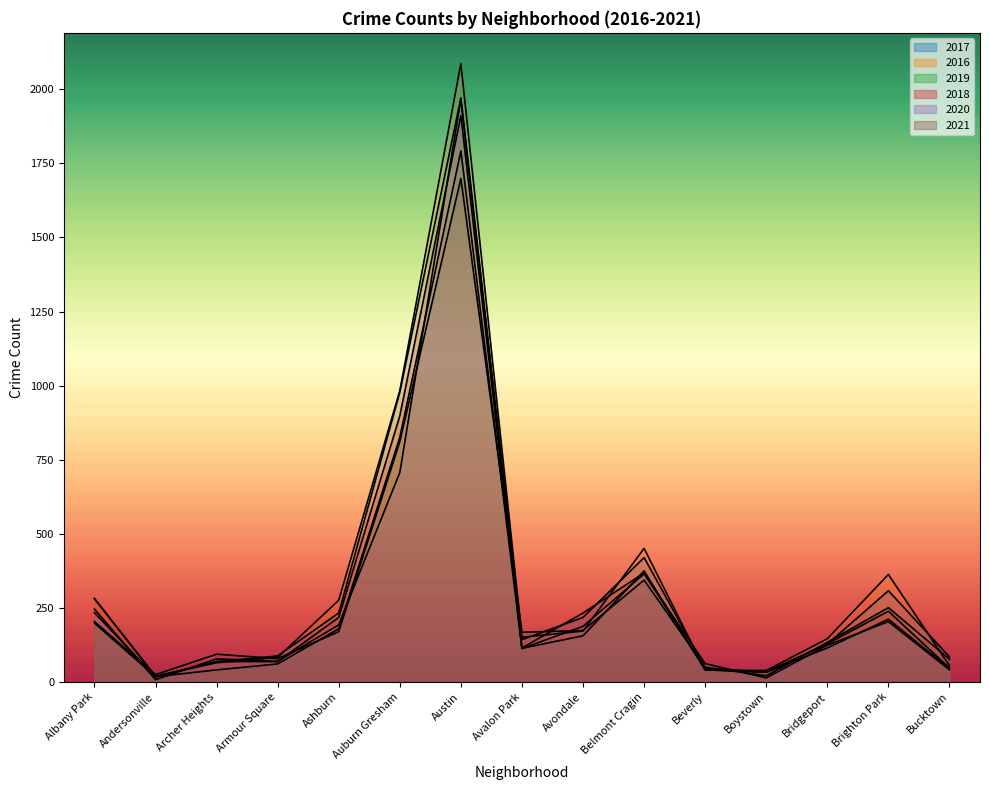

True or false: 2017 has more than 1 points higher than both neighbors.

True